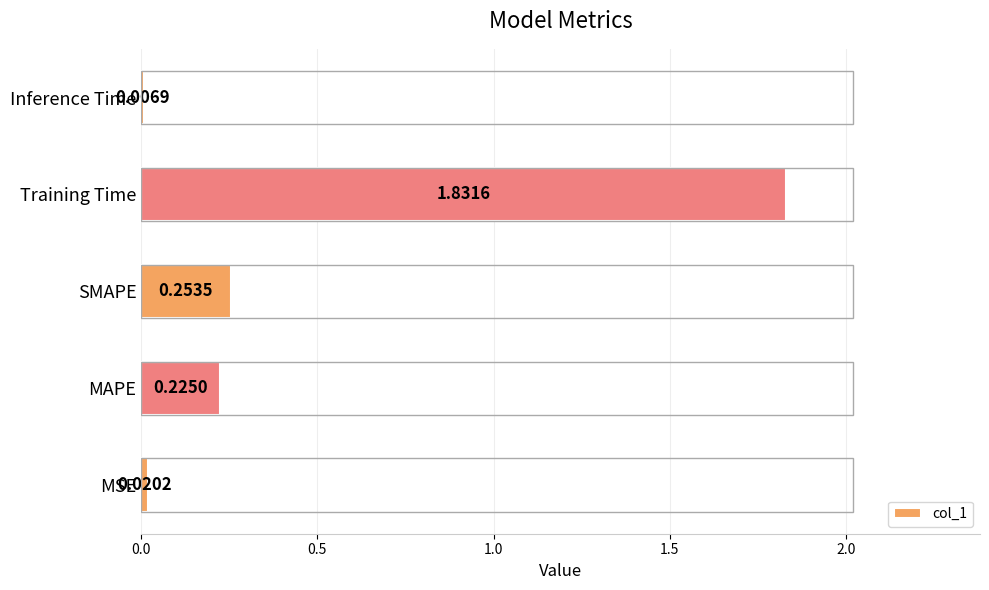

What is the sum of all values?

2.3